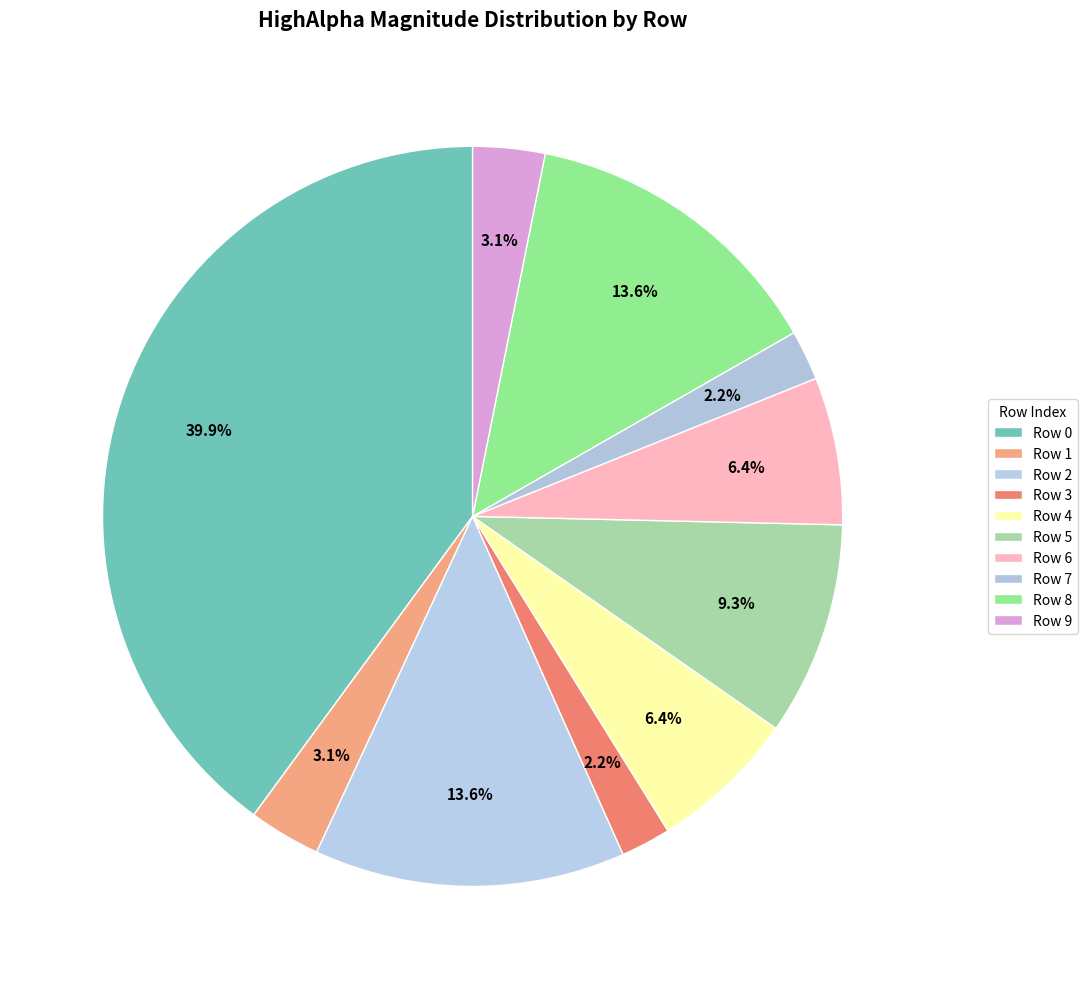

How many segments does this pie chart have?

10